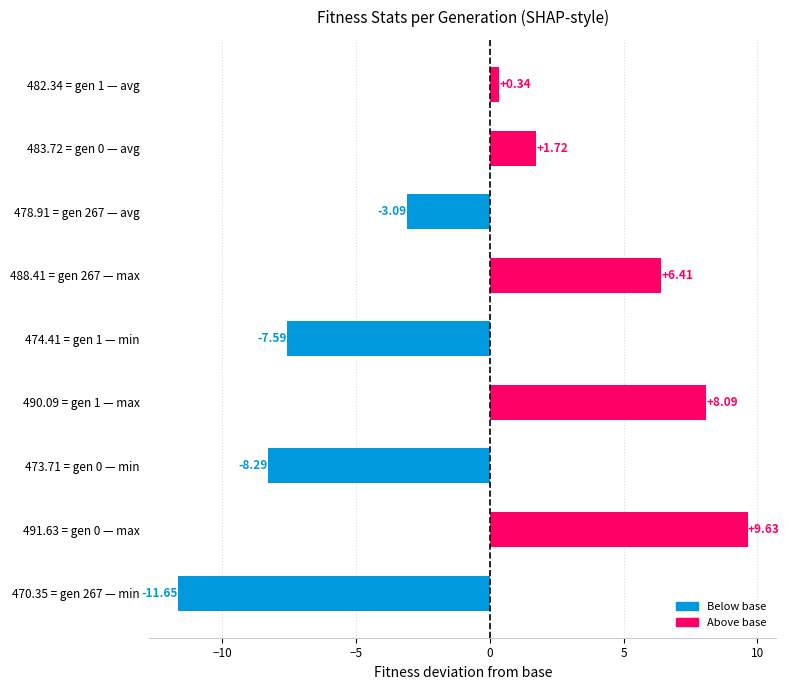

What is the maximum value shown in the chart?

9.6